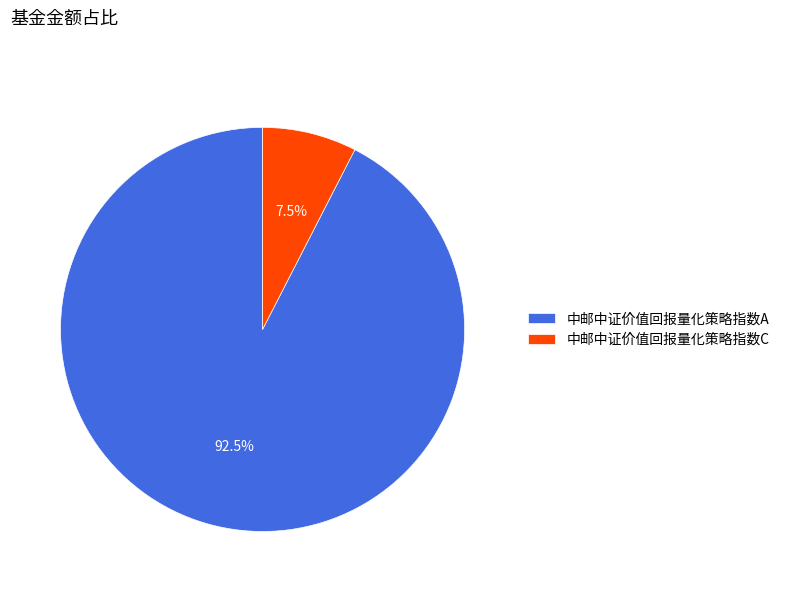

Rank the categories by value from lowest to highest.

中邮中证价值回报量化策略指数C, 中邮中证价值回报量化策略指数A